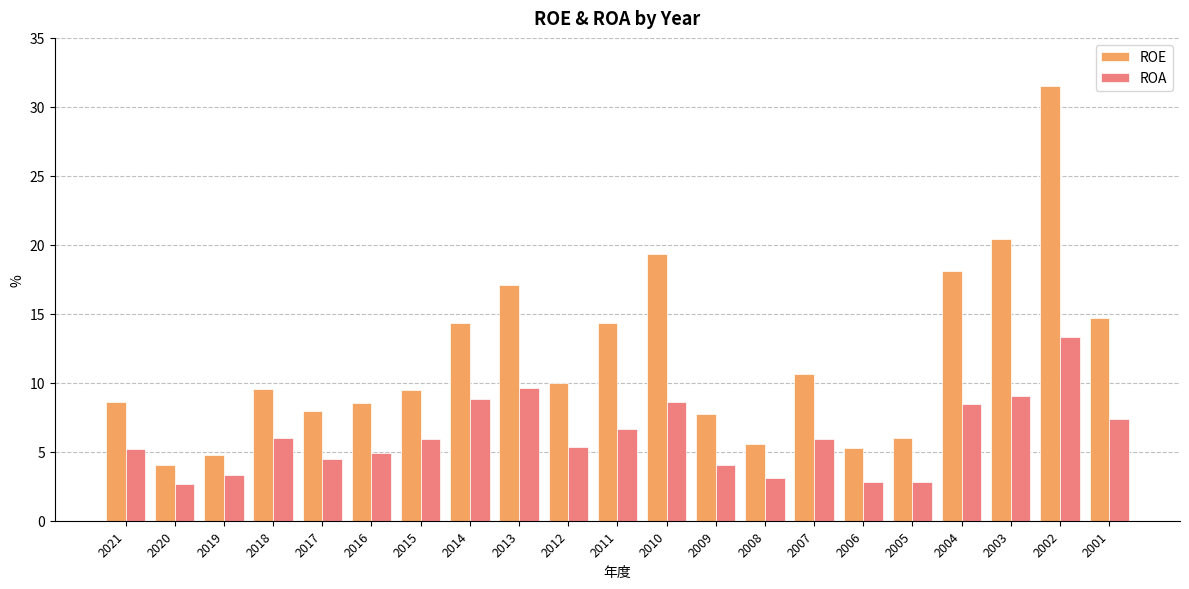

What are all the series names shown in the legend?

ROE, ROA